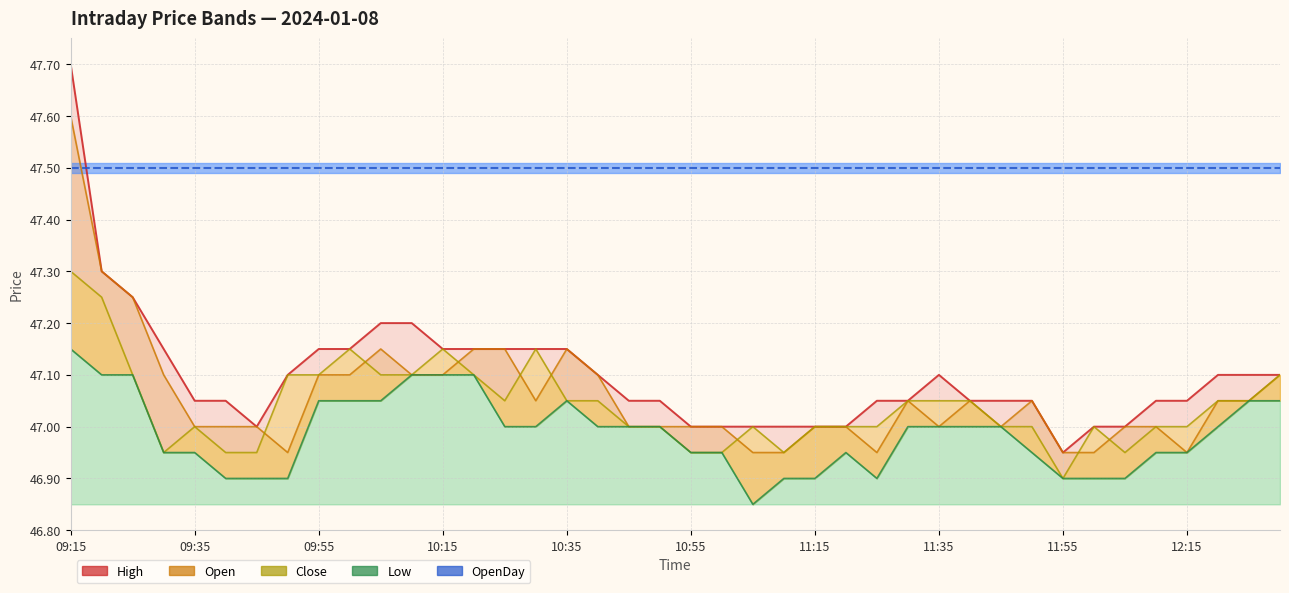

In High, how many points are lower than both neighbors (excluding endpoints)?

2